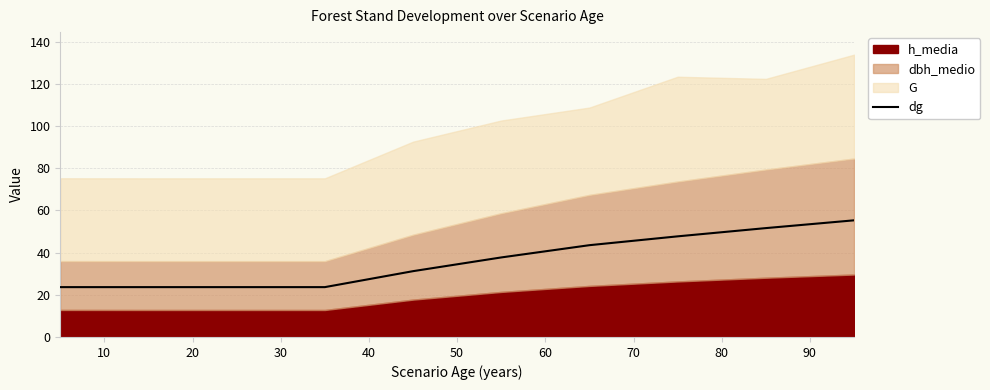

How many data points does each series have?

10